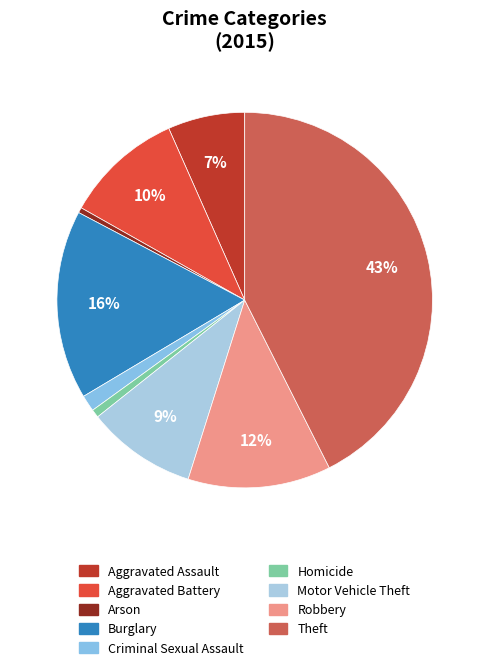

Approximately how many times larger is the value at Burglary compared to Robbery?

1.3